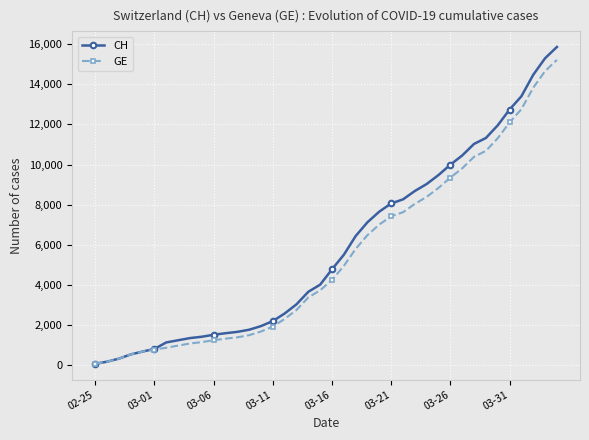

Which series has the widest spread of values?

CH